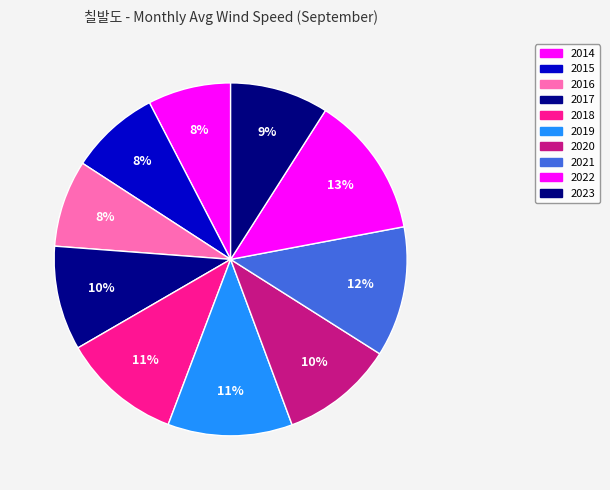

To the nearest percent, what is the combined percentage of 2014 and 2020?

18%